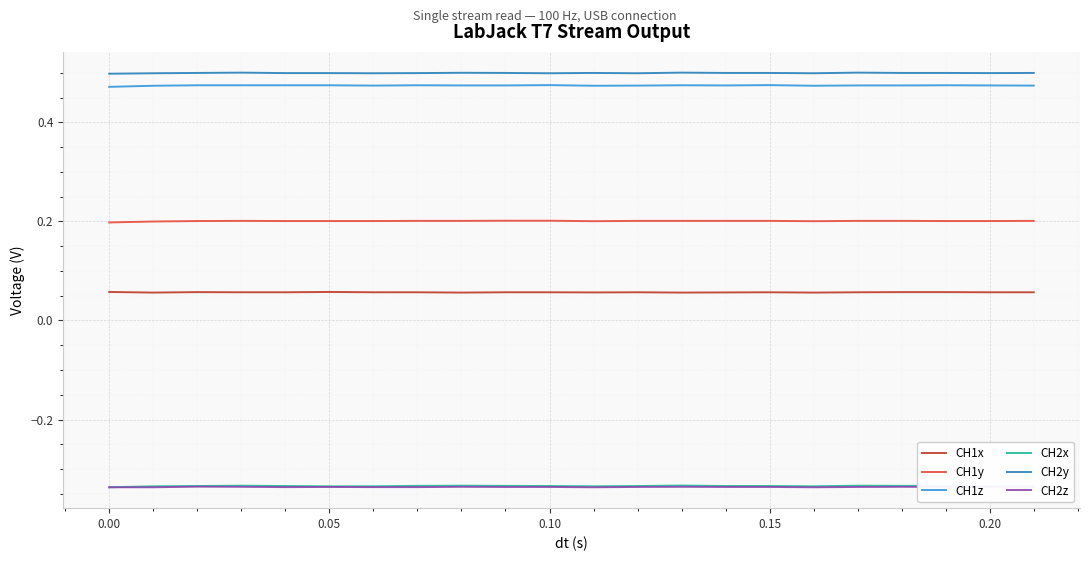

The CH1y series shows 0.2 at 0.20. True or false?

True